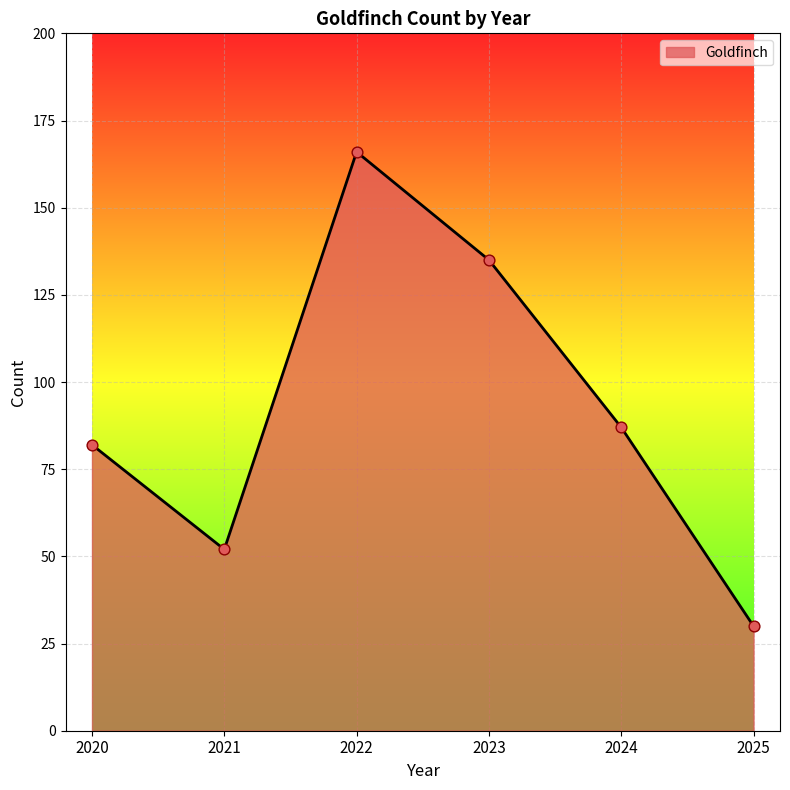

What is the change in value from 2021 to 2024?

+35